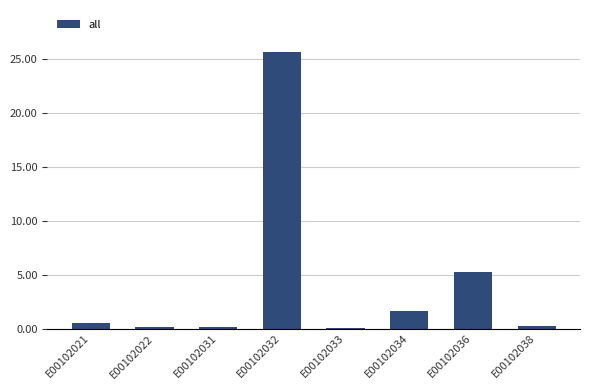

What is the difference between the second highest and minimum values?

5.1